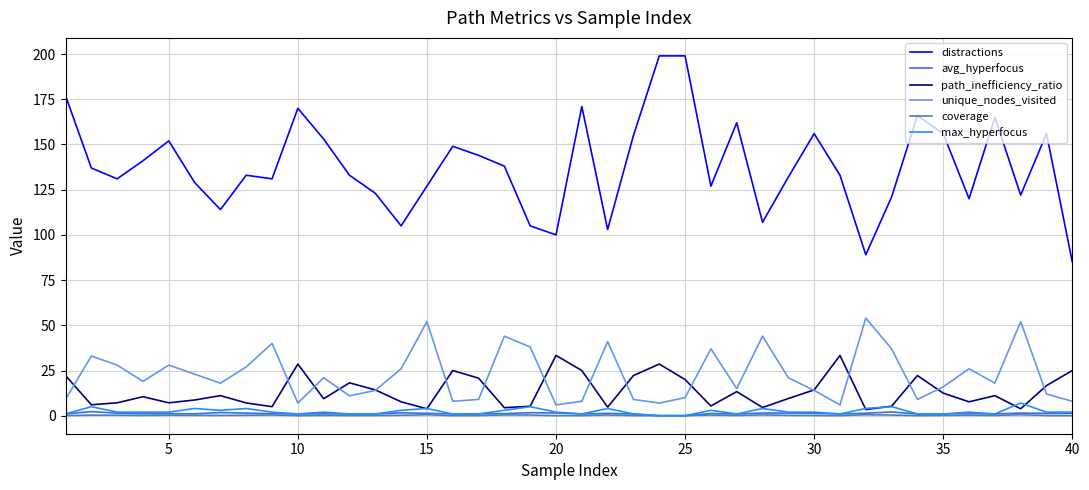

Which series has the largest range (max minus min)?

distractions